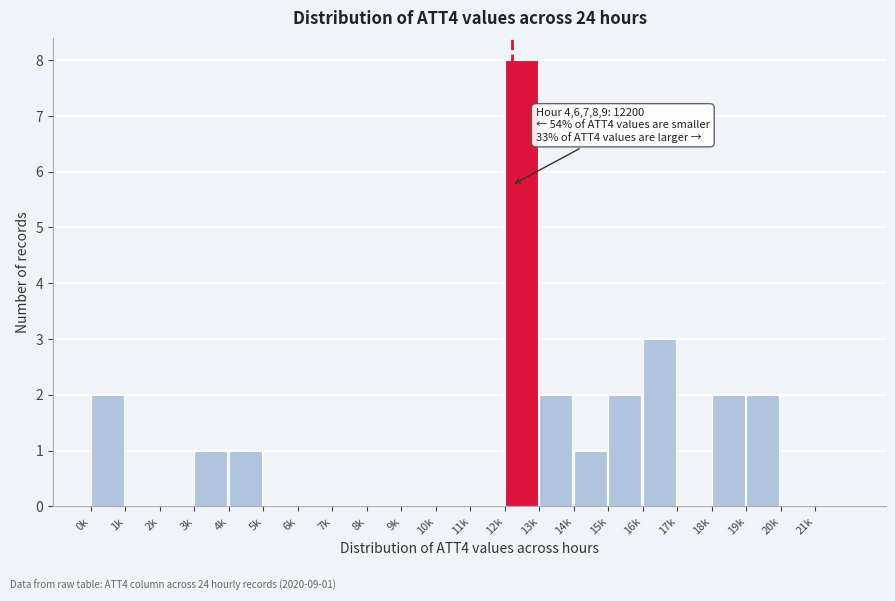

Reading left to right, list all the values displayed in this chart.

0k=2	1k=0	2k=0	3k=1	4k=1	5k=0	6k=0	7k=0	8k=0	9k=0	10k=0	11k=0	12k=8	13k=2	14k=1	15k=2	16k=3	17k=0	18k=2	19k=2	20k=0	21k=0